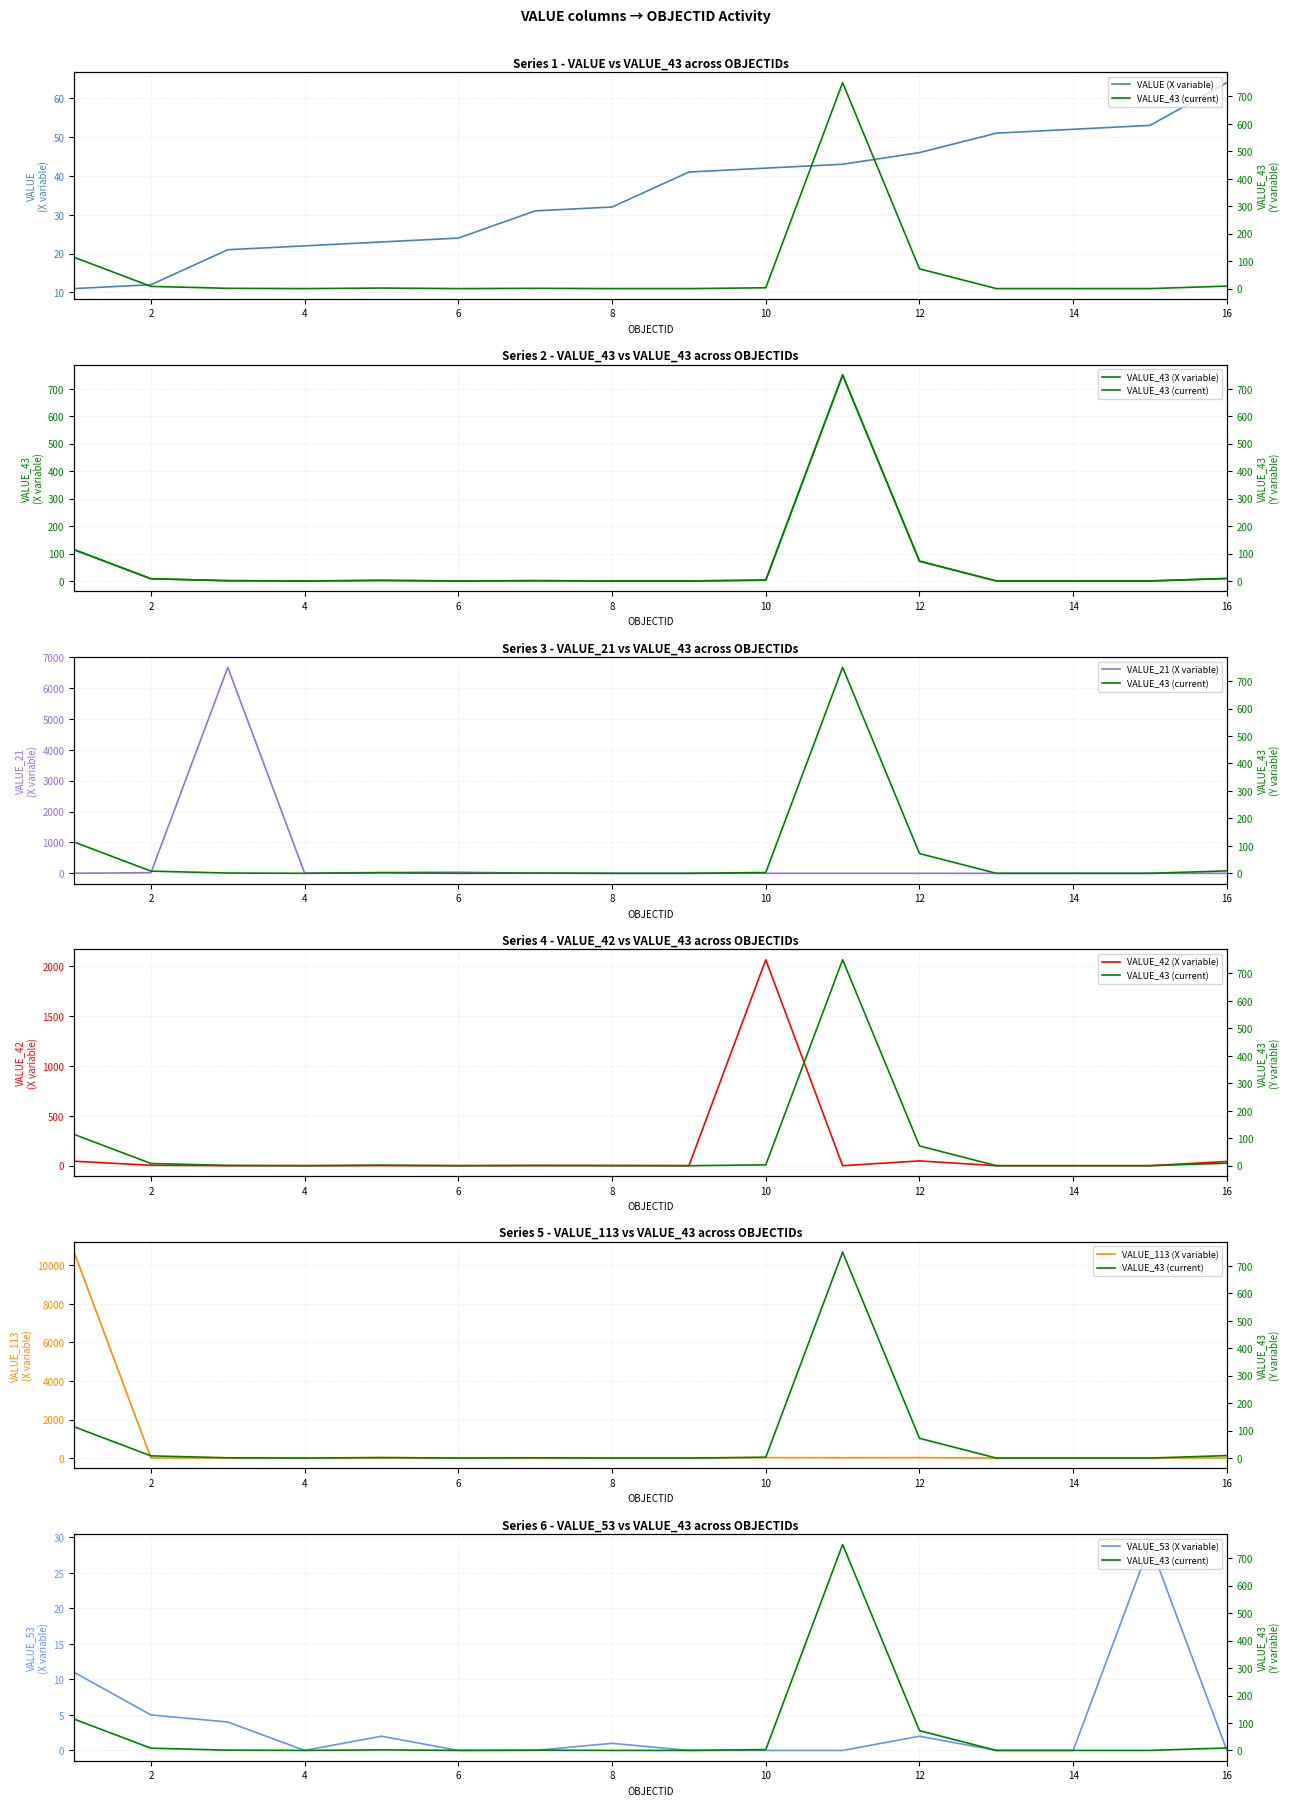

At which label does VALUE first exceed 41?

10